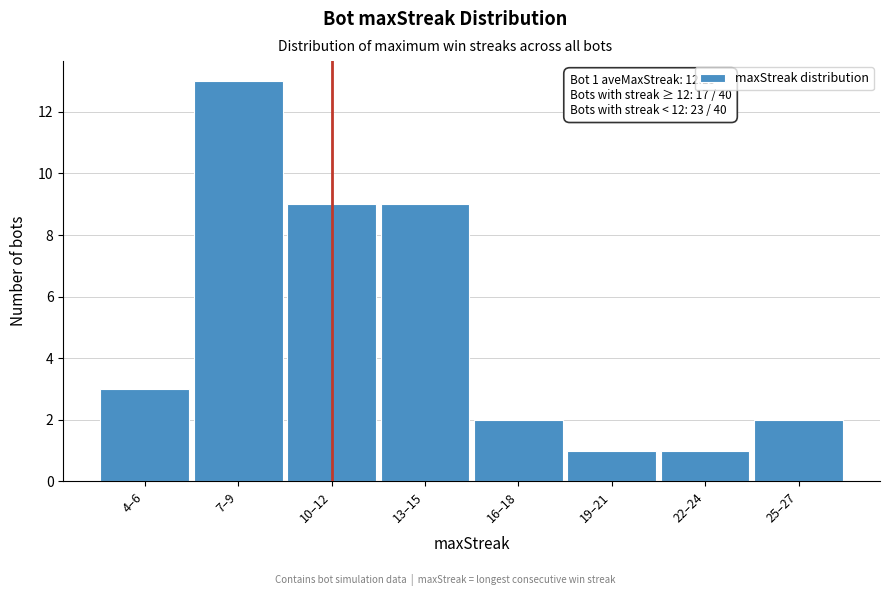

Reading right to left, what are all the values shown in this chart?

25–27=2	22–24=1	19–21=1	16–18=2	13–15=9	10–12=9	7–9=13	4–6=3